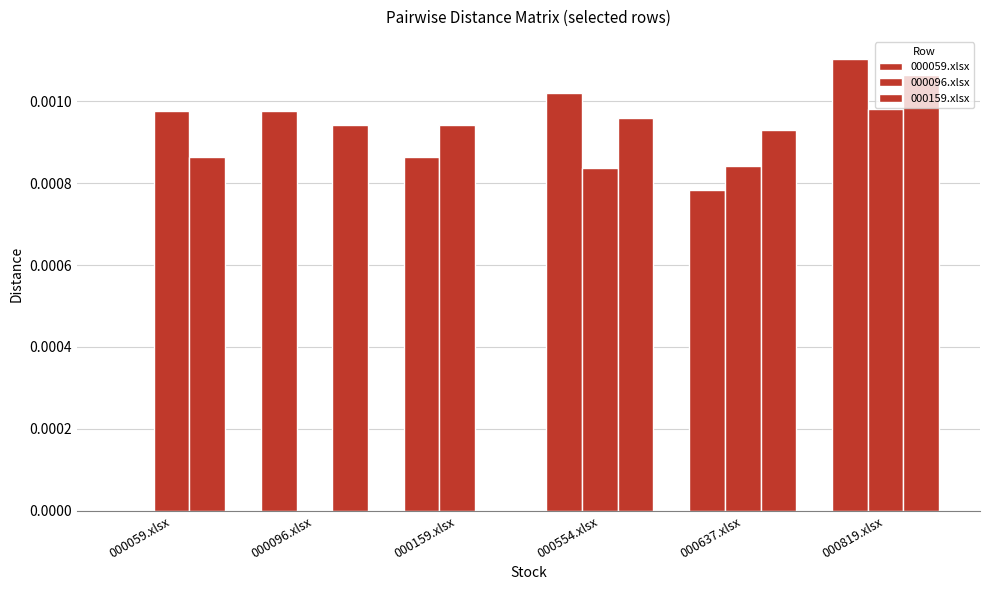

How many data points in 000159.xlsx are above 0?

5